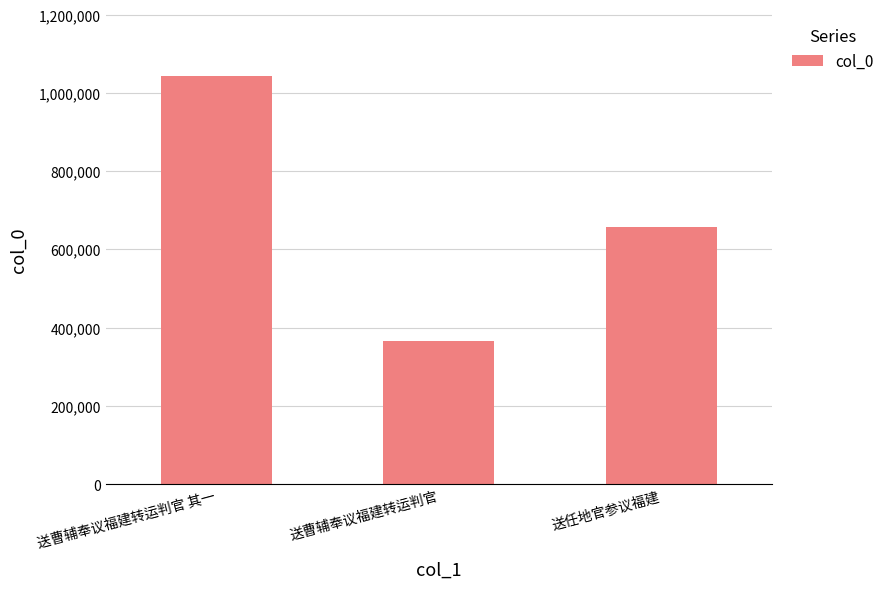

What is the difference between the values at 送曹辅奉议福建转运判官 and 送曹辅奉议福建转运判官 其一?

678914